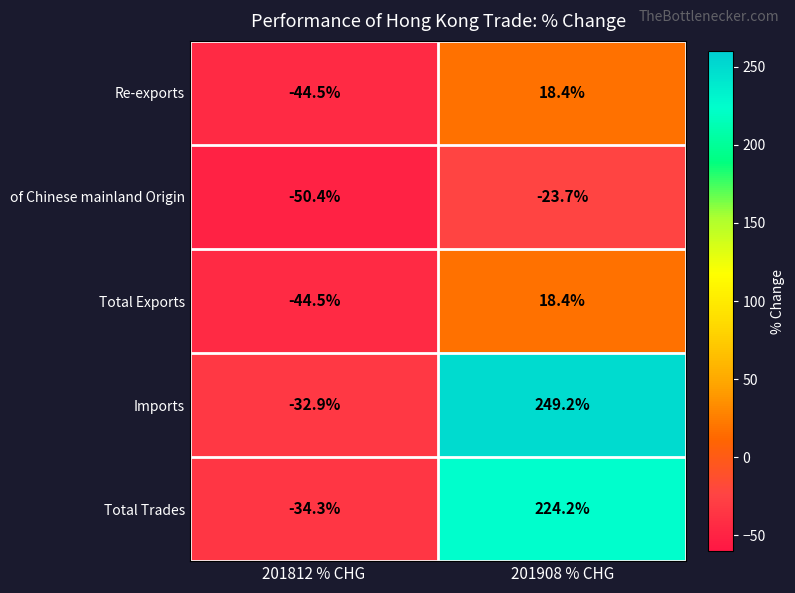

At which category is the sum across all series the highest?

201908 % CHG